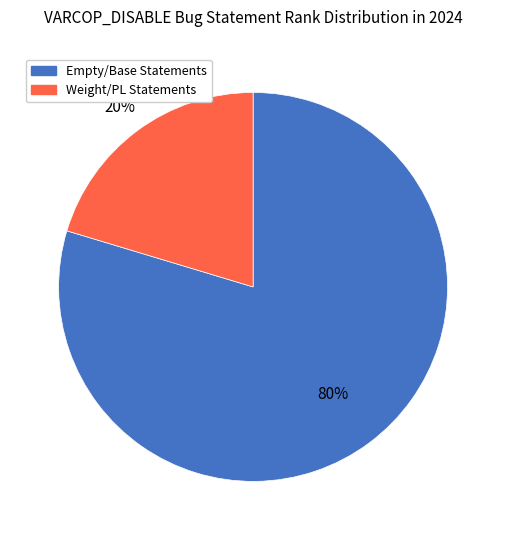

Does any single category account for the majority?

Yes